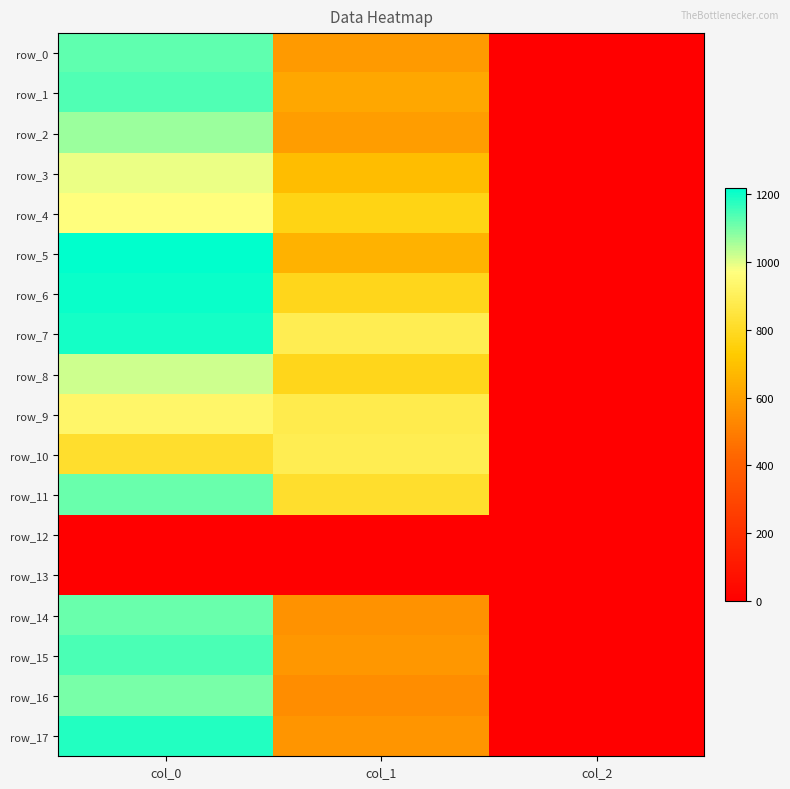

Reading left to right, extract all data points from this chart.

row_0: 1123.3	580.5	2.0
row_1: 1140.0	621.0	2.0
row_2: 1066.7	590.6	2.0
row_3: 990.0	685.1	2.0
row_4: 966.7	769.5	2.0
row_5: 1216.7	651.4	2.0
row_6: 1206.7	783.0	2.0
row_7: 1196.7	884.2	2.0
row_8: 1020.0	783.0	2.0
row_9: 930.0	877.5	2.0
row_10: 816.7	887.6	2.0
row_11: 1113.3	816.8	2.0
row_12: 0.0	0.0	0.0
row_13: 0.0	0.0	0.0
row_14: 1113.3	556.9	2.0
row_15: 1143.3	570.4	2.0
row_16: 1100.0	543.4	2.0
row_17: 1183.3	567.0	2.0